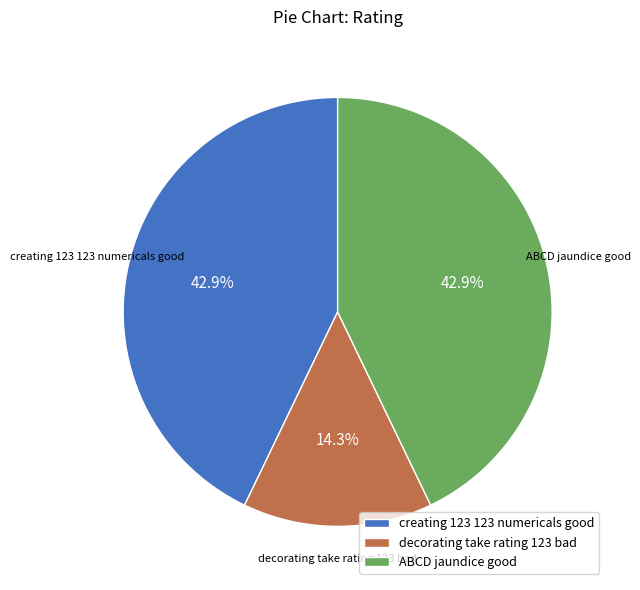

Approximately how many times larger is the value at creating 123 123 numericals good compared to ABCD jaundice good?

1.0